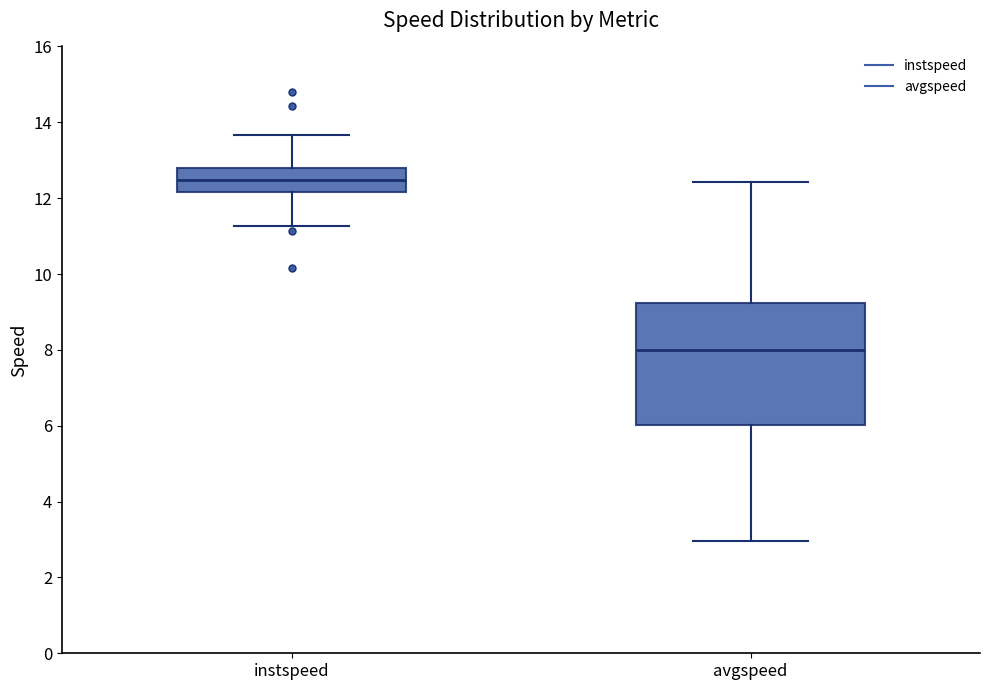

Reading left to right, transcribe this box plot: for each box, give where its median line is, the range the box spans, and where its two whiskers end, as read against the y-axis. The values are not printed on the chart, so give them approximately, as read against the axis.

instspeed: median 12.4, box 12.2 to 12.8, whiskers 11.2 to 13.6
avgspeed: median 8.0, box 6.0 to 9.2, whiskers 3.0 to 12.4